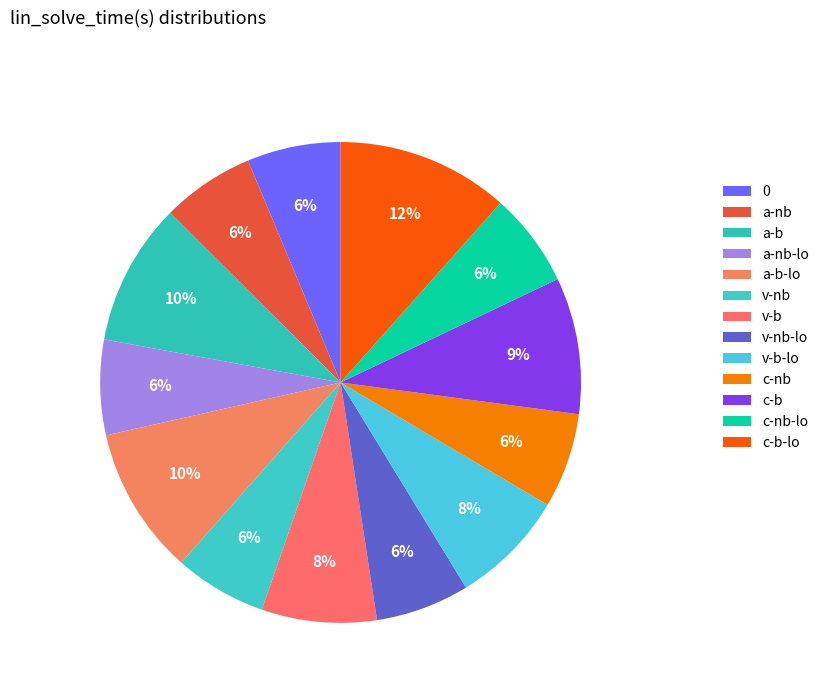

The a-nb slice represents 6% of the pie. True or false?

True